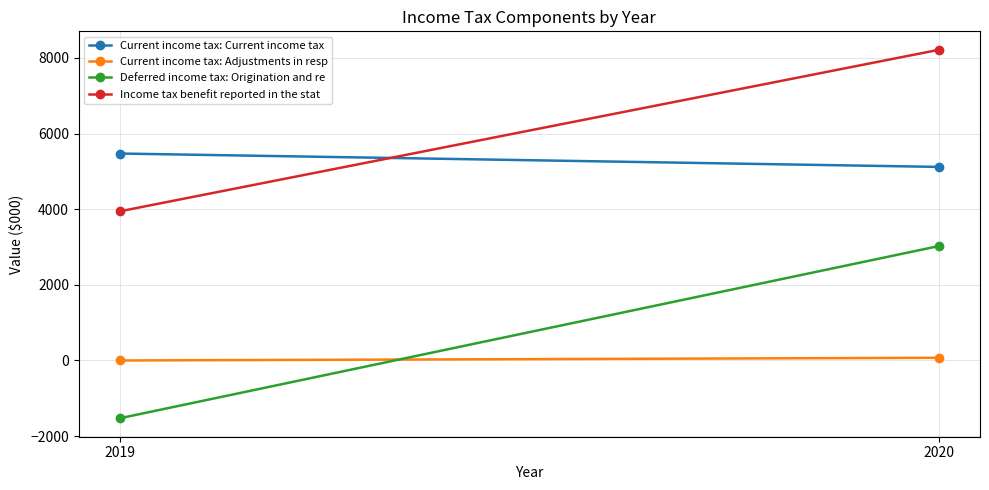

At which category is the sum across all series the highest?

2020